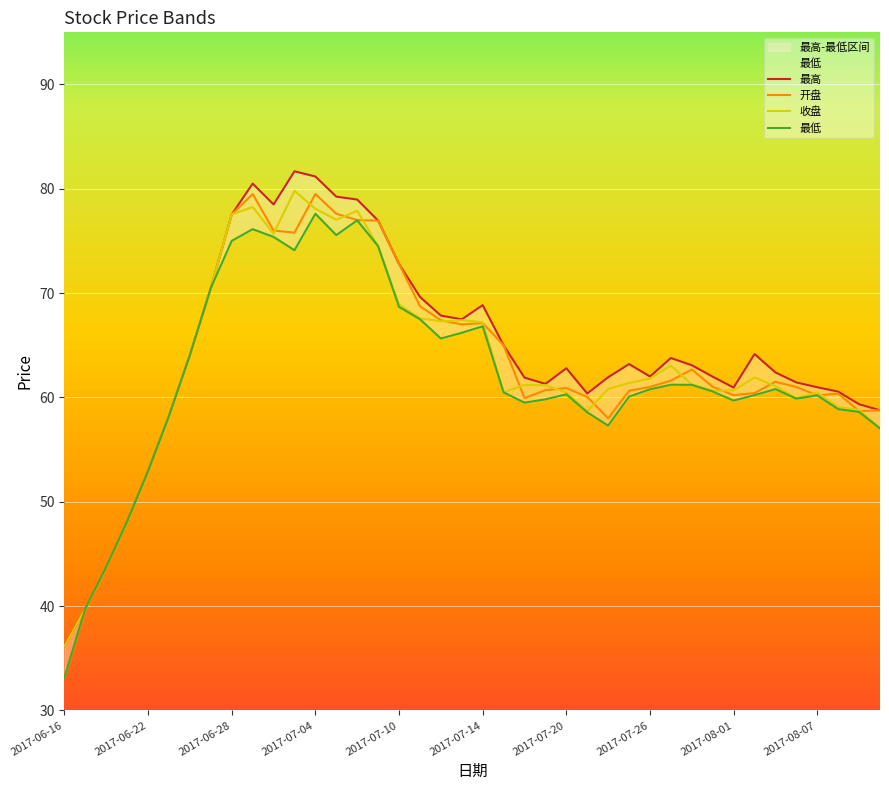

What are all the series names shown in the legend?

最高, 开盘, 收盘, 最低